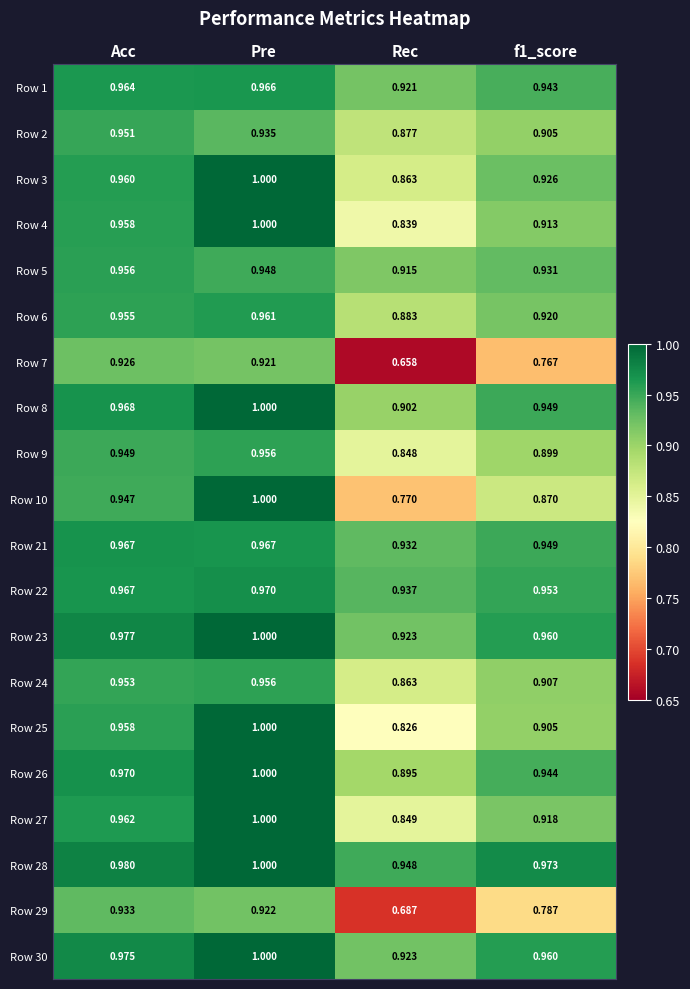

At which label does Row 25 reach its minimum?

Rec